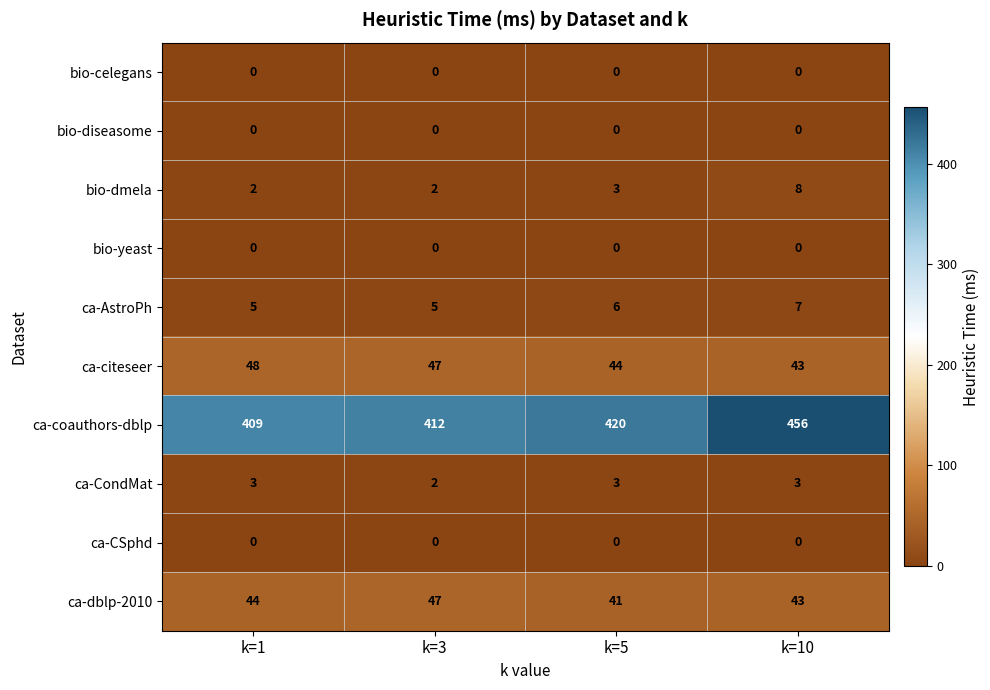

Is it true that ca-coauthors-dblp equals 456 at k=10?

True